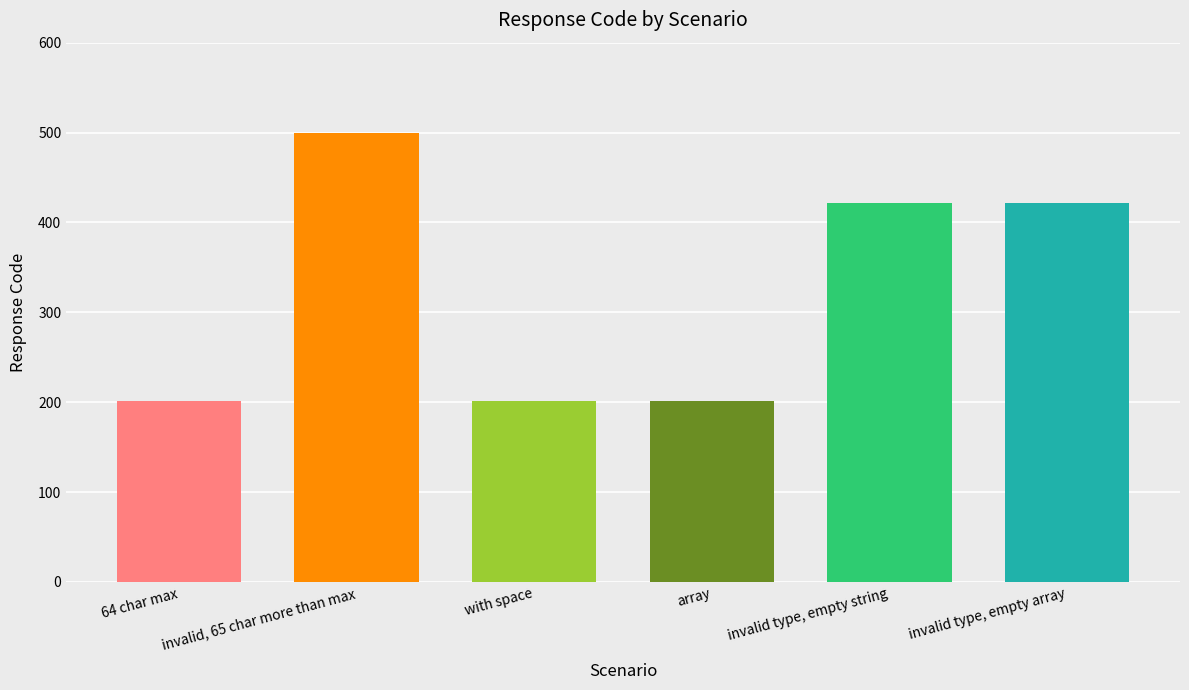

At which label does the data first exceed 422?

invalid, 65 char more than max